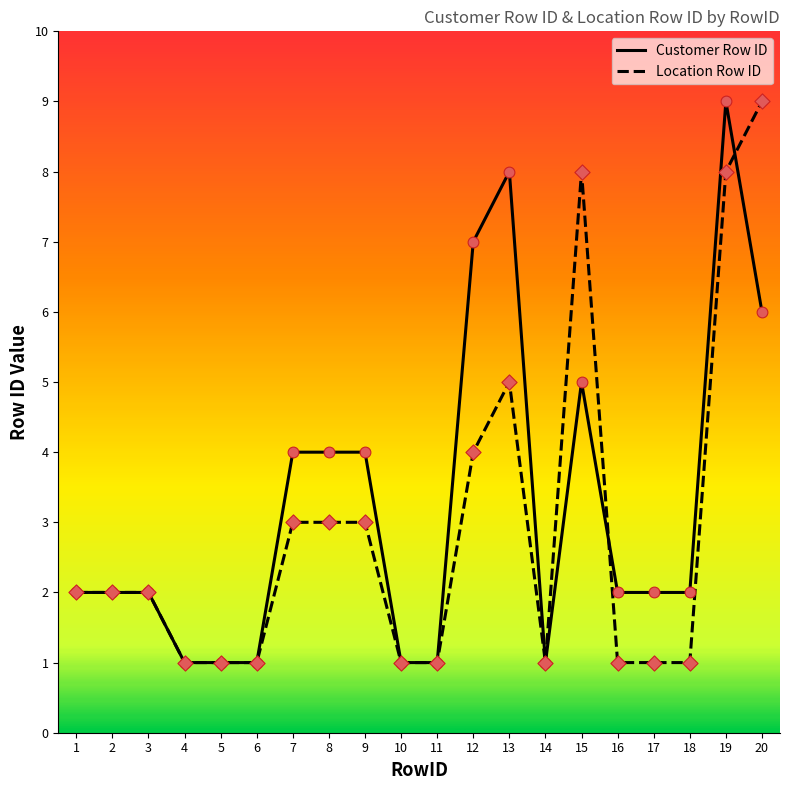

Which series has the largest total across all categories?

Customer Row ID